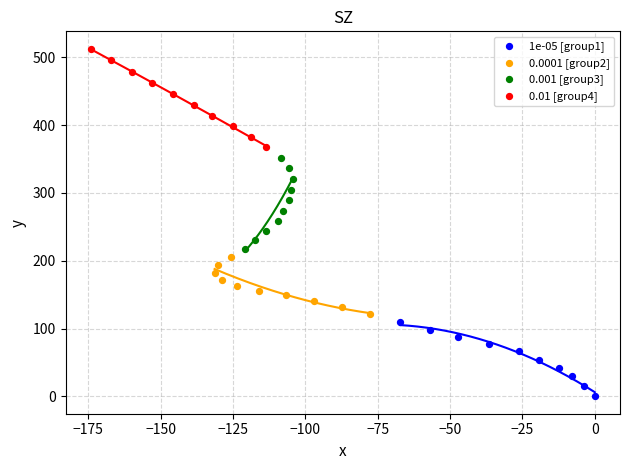

Which series reaches the maximum Y coordinate?

0.01 [group4]